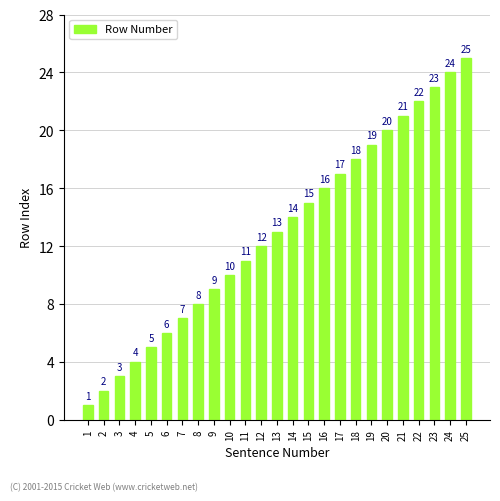

What is the maximum value shown in the chart?

25